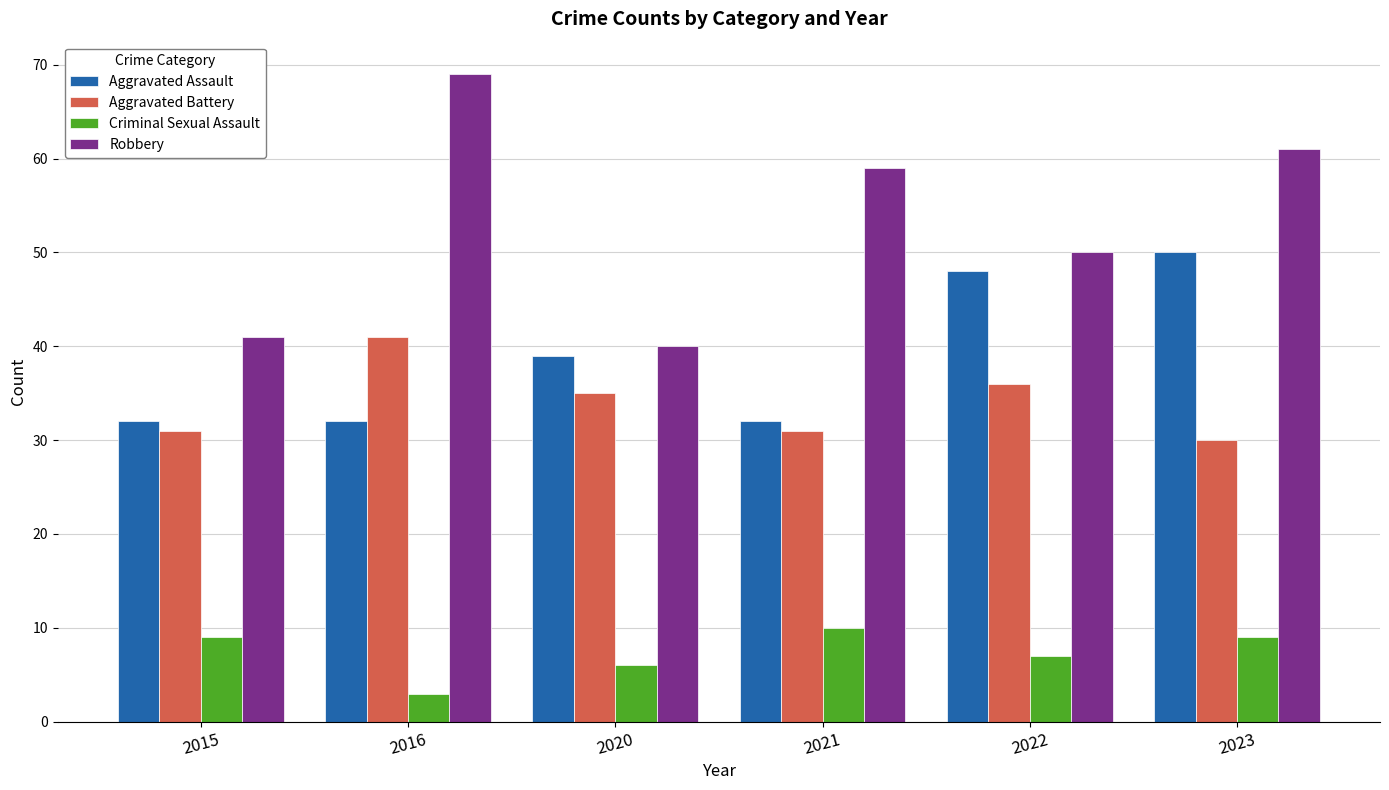

The Robbery series shows 59 at 2021. True or false?

True